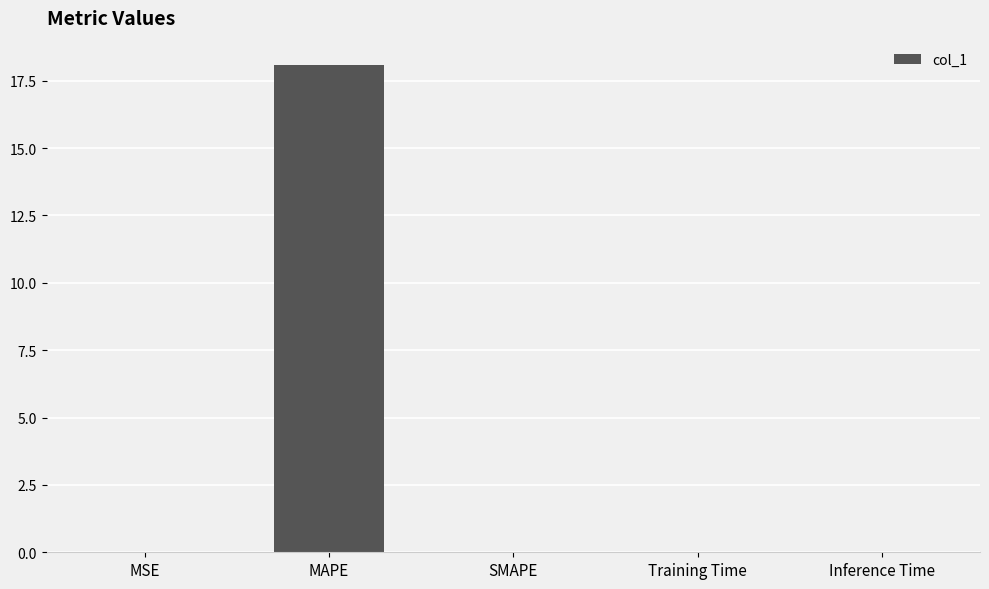

The value at Training Time is 0.0. True or false?

True